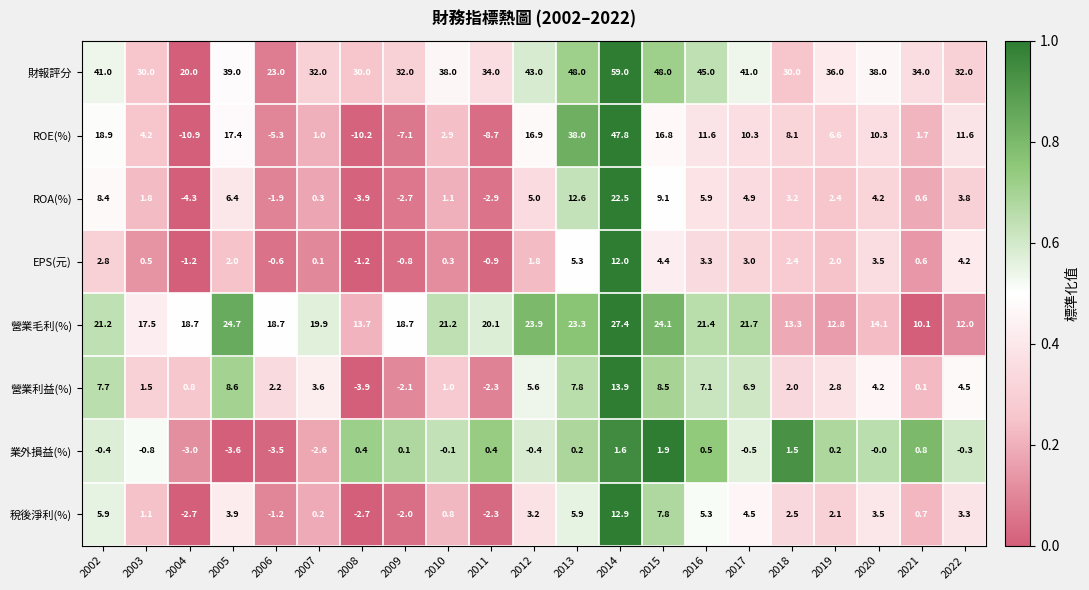

What is the difference between the ROE(%) values at 2006 and 2002?

24.2